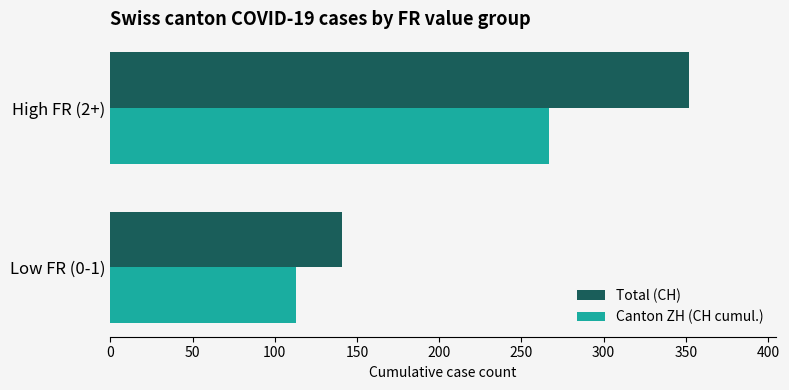

Is the value of Total (CH) at High FR (2+) greater than the value of Canton ZH (CH cumul.) at Low FR (0-1)?

Yes